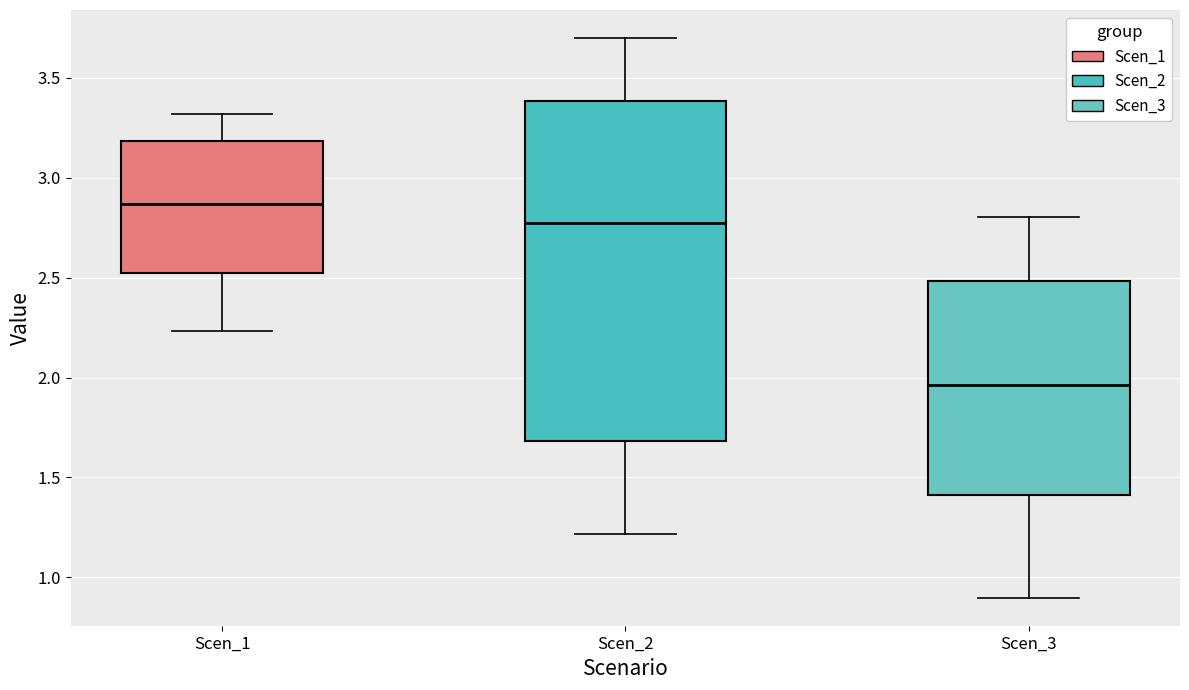

Where is the lower edge of the box for Scen_2 on the y-axis? The values are not printed on the chart, so give them approximately, as read against the axis.

1.70